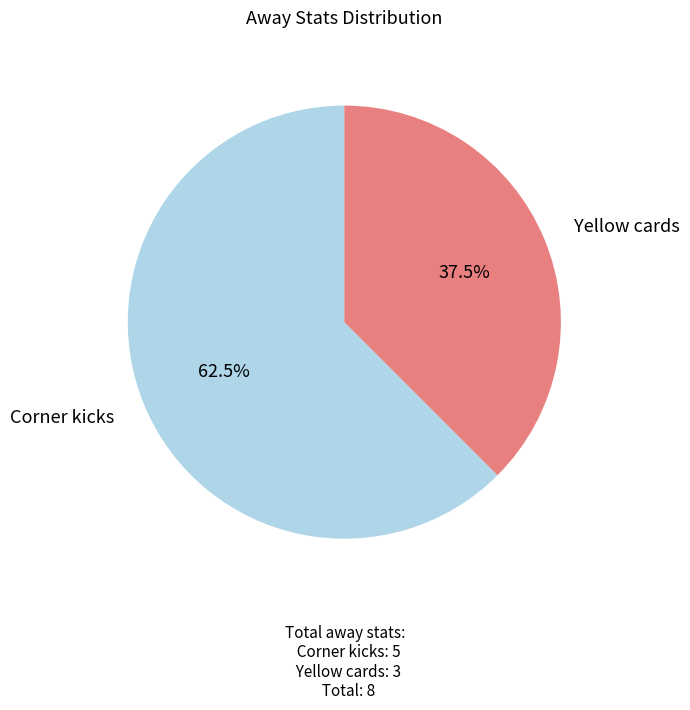

True or false: Corner kicks accounts for 53% of the total.

False